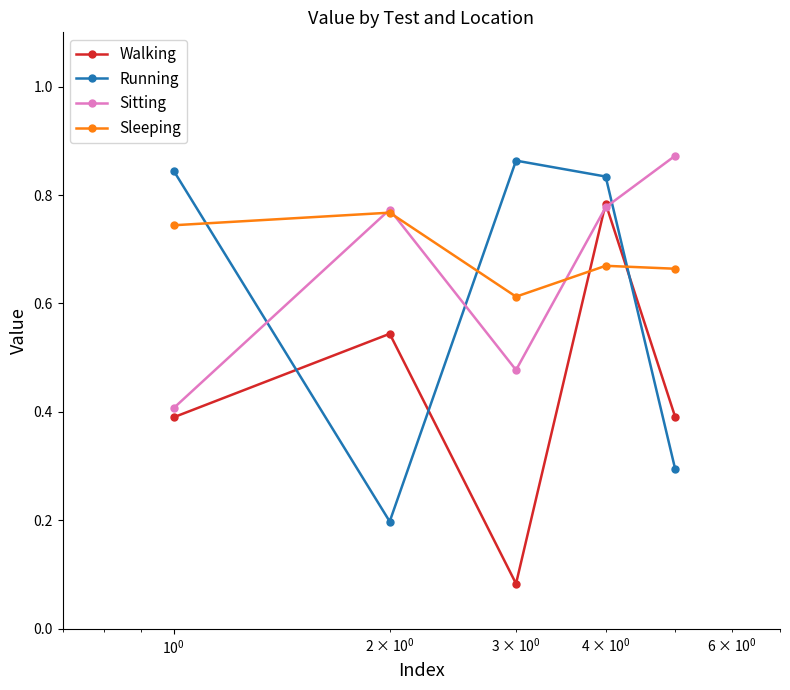

At how many categories does at least one series exceed 0?

5